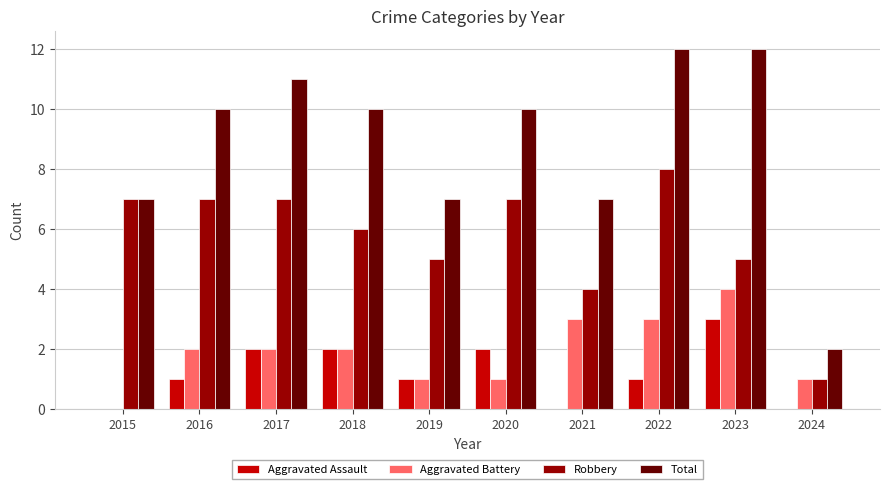

Count the number of data series in this chart.

4